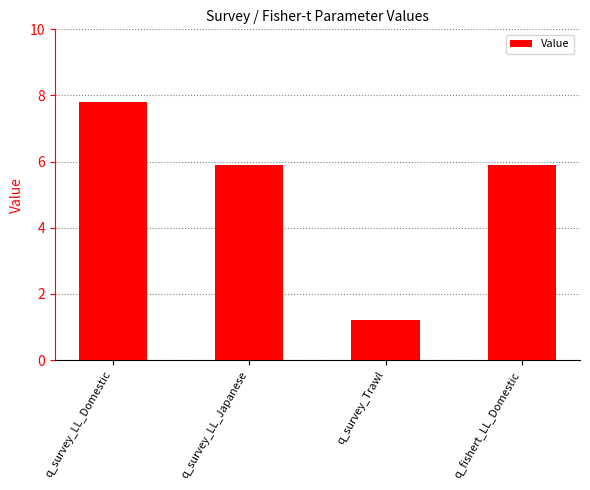

What is the sum of the values at q_survey_Trawl and q_survey_LL_Domestic?

9.0